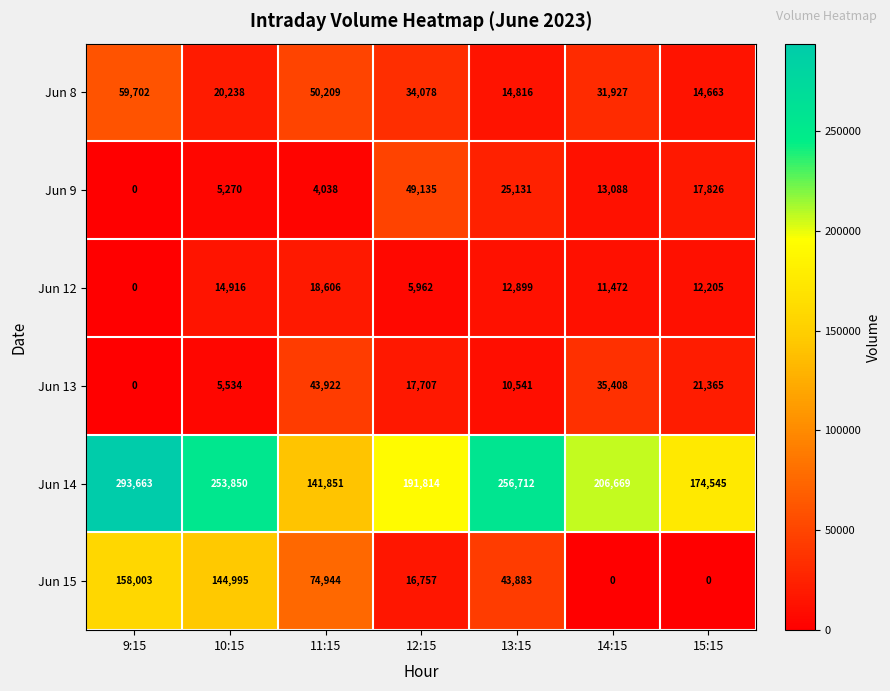

Which series changed the most between 11:15 and 14:15?

Jun 15